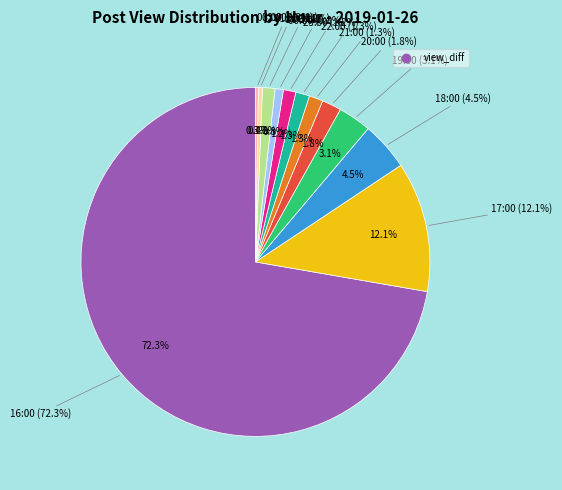

Count the number of slices in the pie.

12